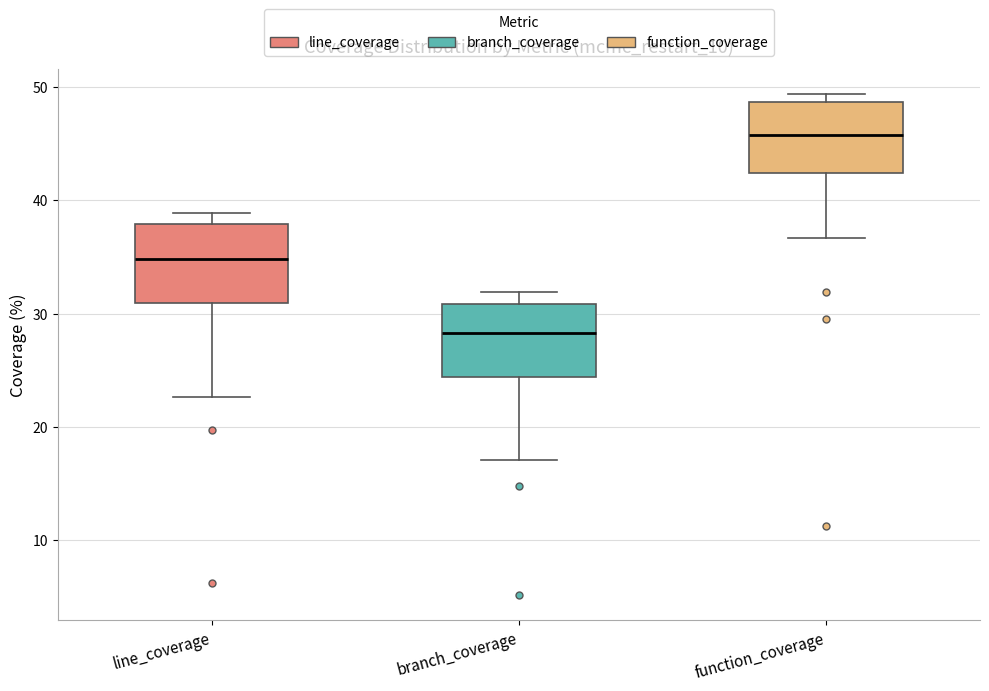

Reading left to right, read every box against the y-axis: the position of its median line, the range the box covers, and the ends of its whiskers. The values are not printed on the chart, so give them approximately, as read against the axis.

line_coverage: median 35, box 31 to 38, whiskers 23 to 39
branch_coverage: median 28, box 24 to 31, whiskers 17 to 32
function_coverage: median 46, box 42 to 49, whiskers 37 to 49 (just above the box's upper edge)